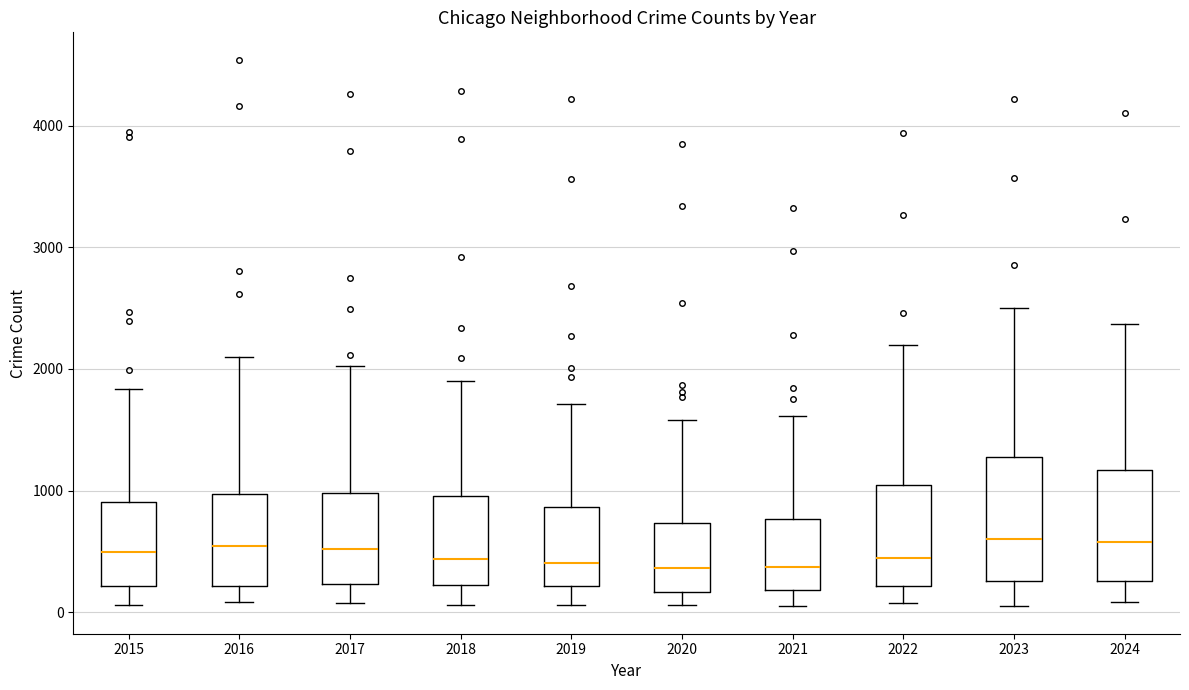

Which box is the tallest, from its lower edge to its upper edge?

2023